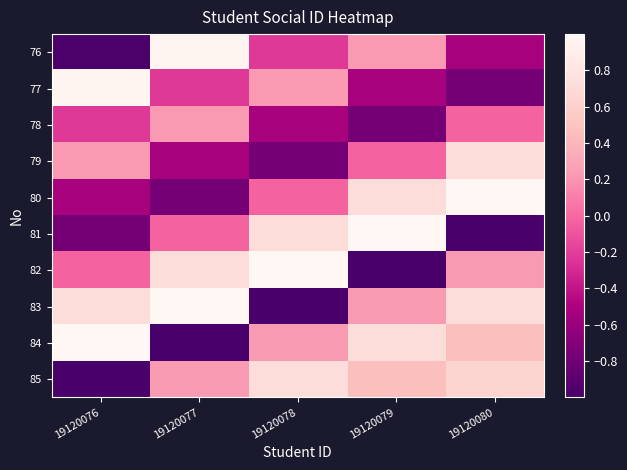

What is the difference between the highest and lowest values at 19120079?

2.0